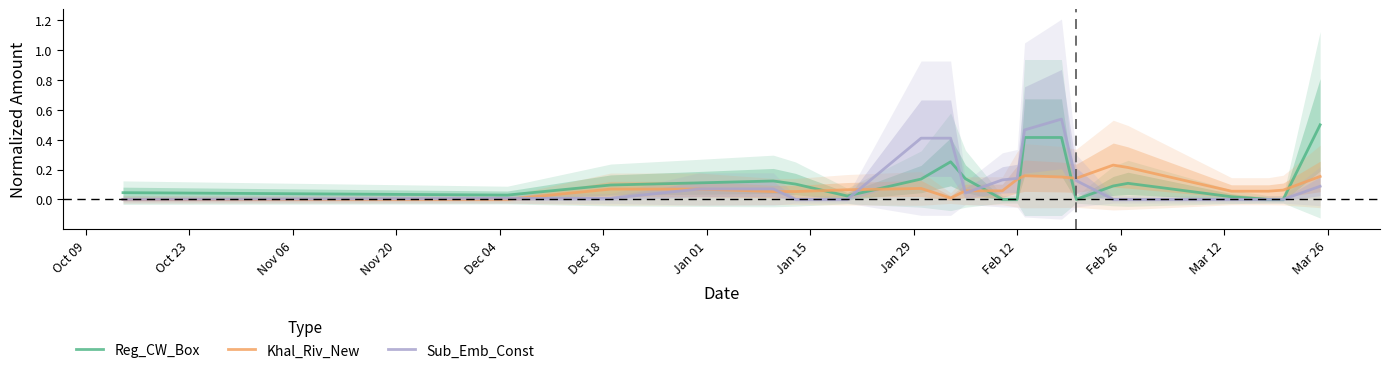

True or false: Reg_CW_Box and Khal_Riv_New intersect in this chart.

True